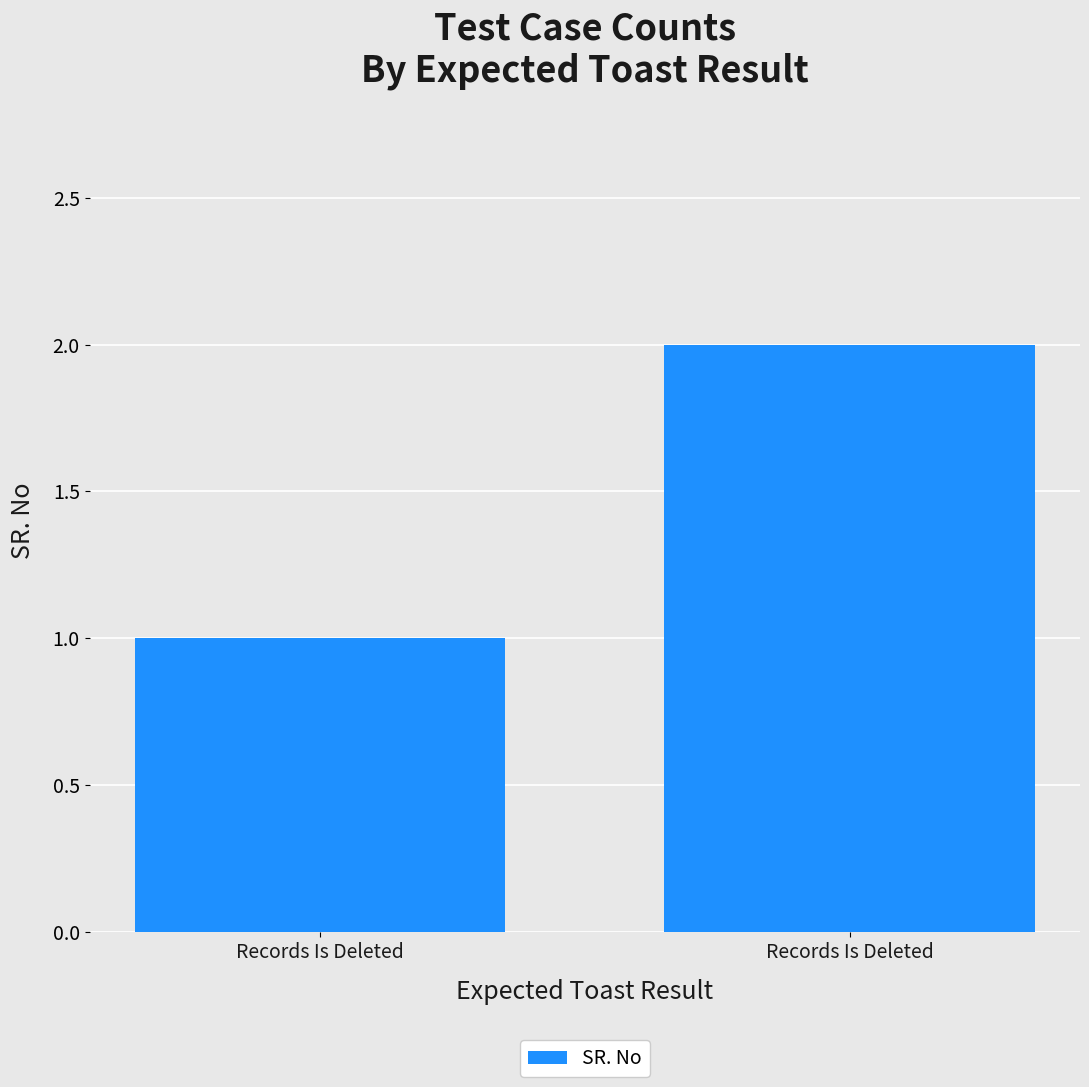

Does the chart contain any negative values?

No